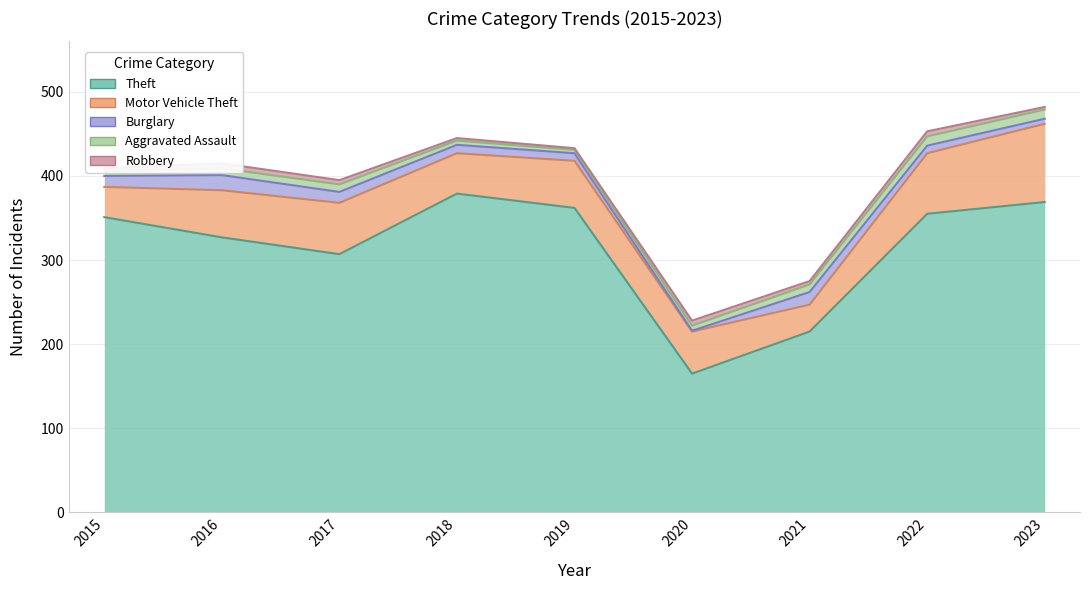

Which has a higher value, 2023 or 2015?

2023